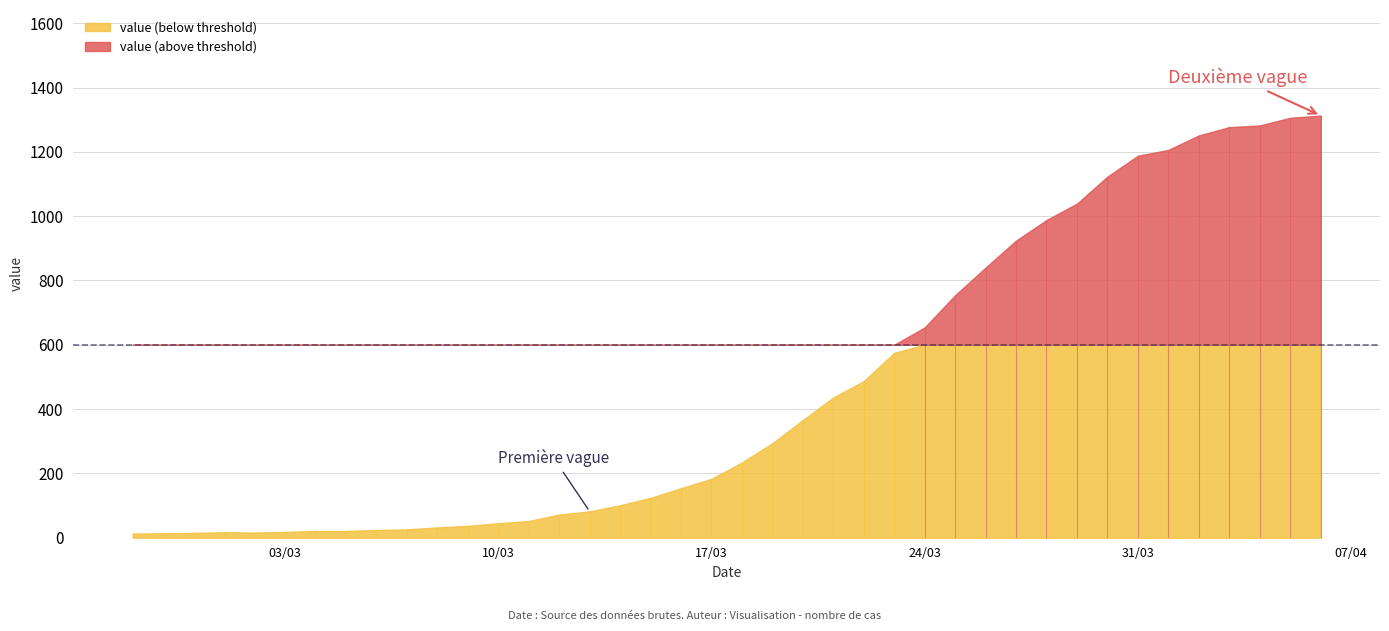

What position from the left is 2020-03-06?

9